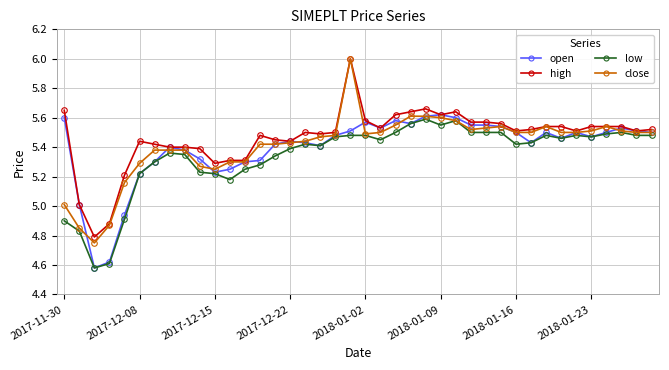

What is the greatest value displayed?

6.0